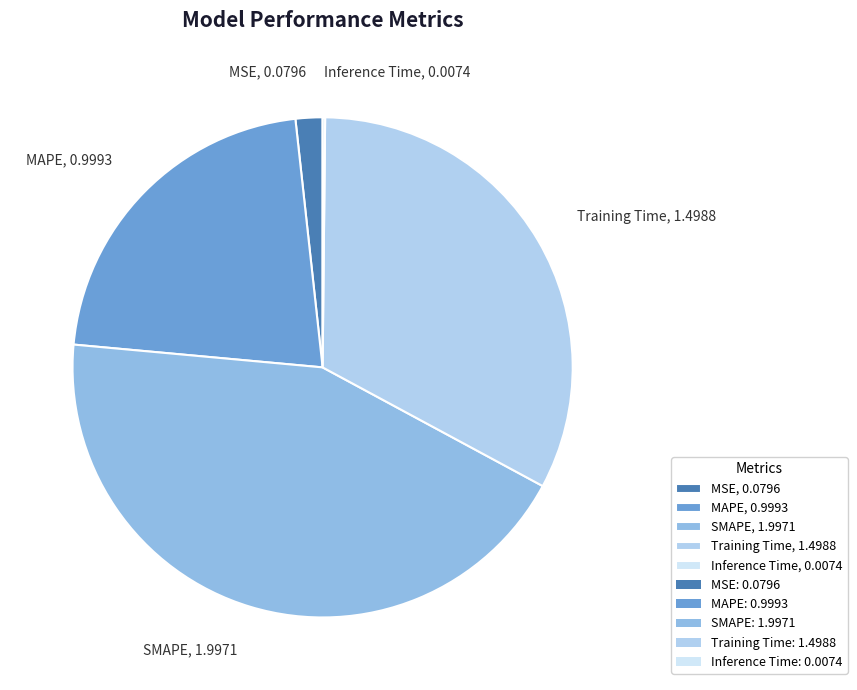

Is the sum of Training Time, 1.4988 and SMAPE, 1.9971 greater than half?

Yes